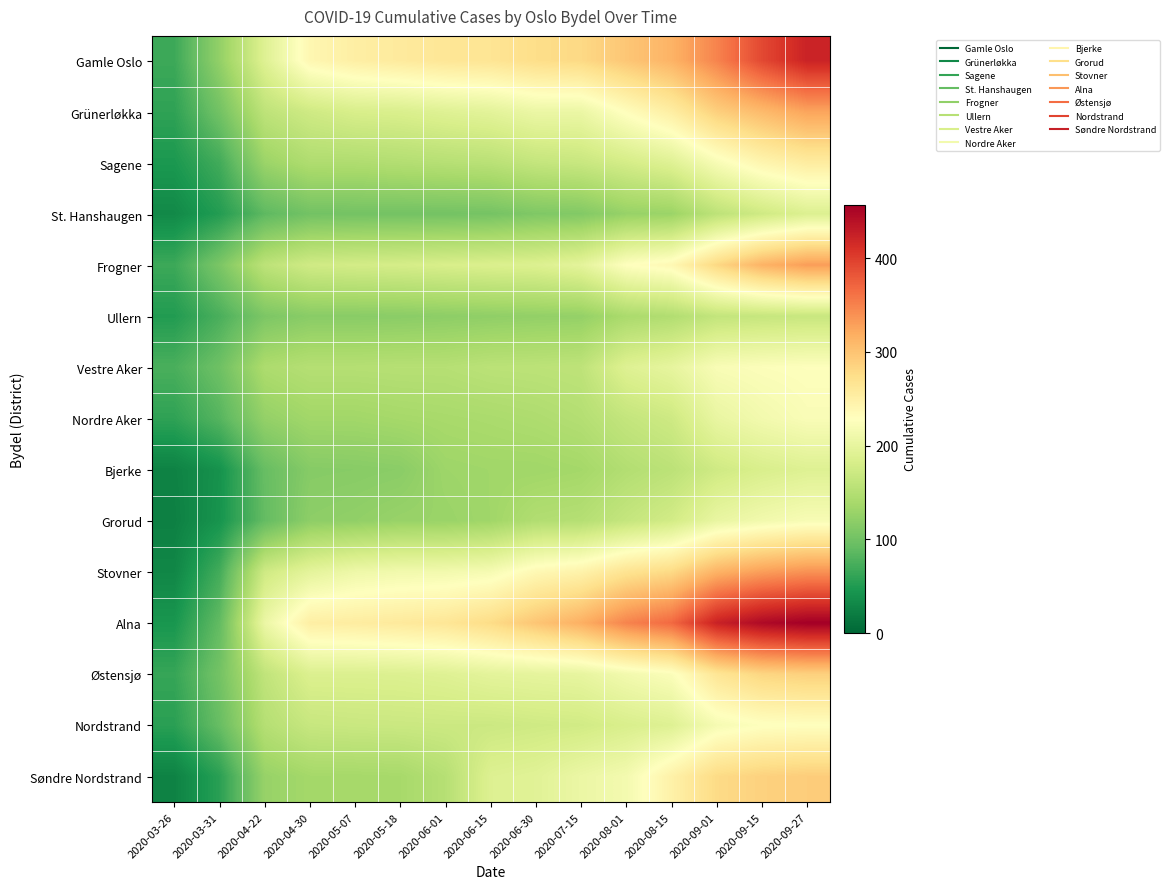

Which label corresponds to the largest value in the chart?

2020-09-27